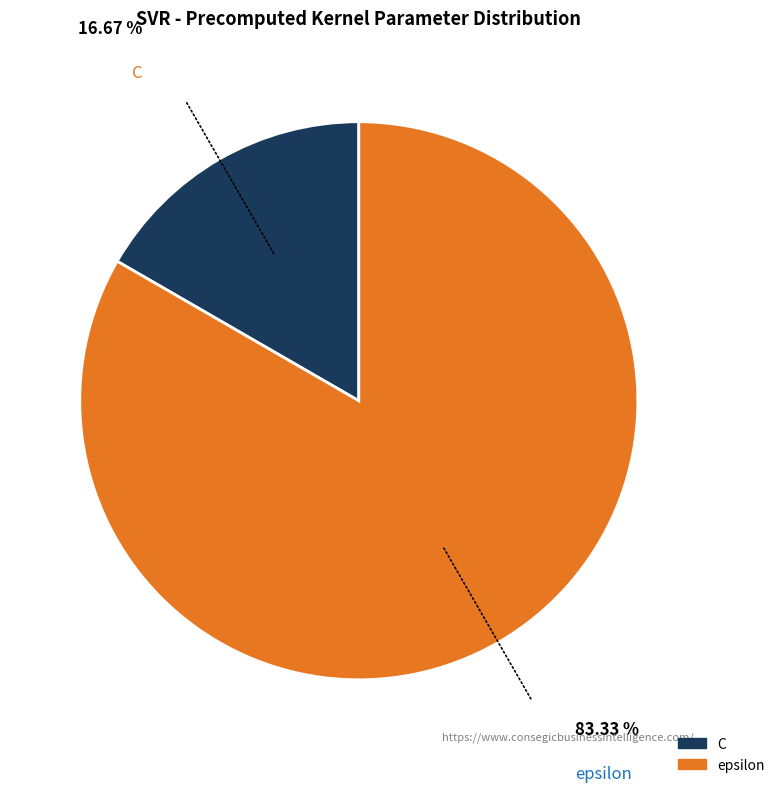

What is the largest slice in the pie chart?

epsilon